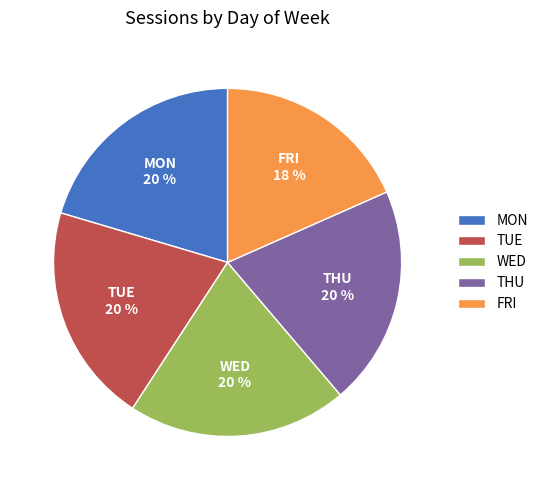

The FRI slice represents 18% of the pie. True or false?

True